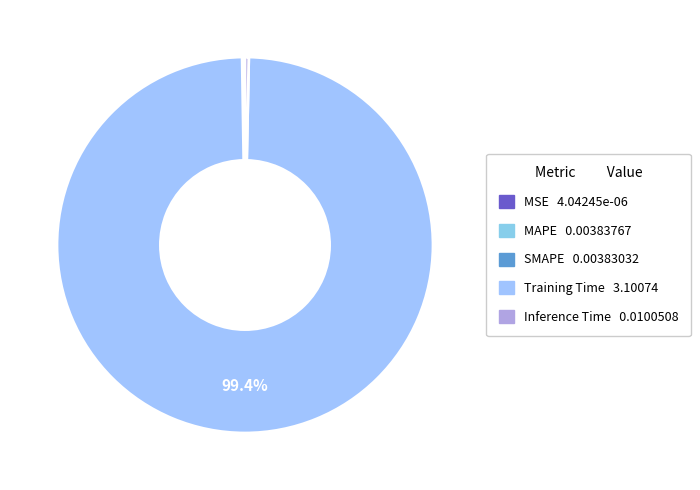

Do Training Time and Inference Time together represent more than half of the pie?

Yes